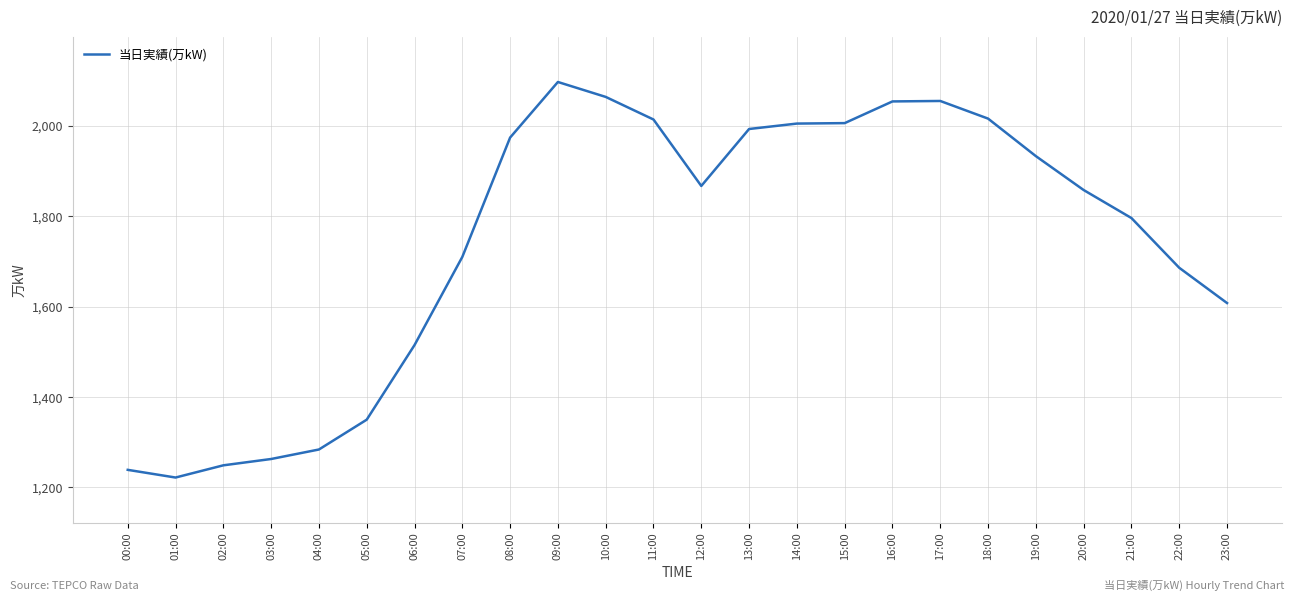

What is the difference between the values at 20:00 and 05:00?

508